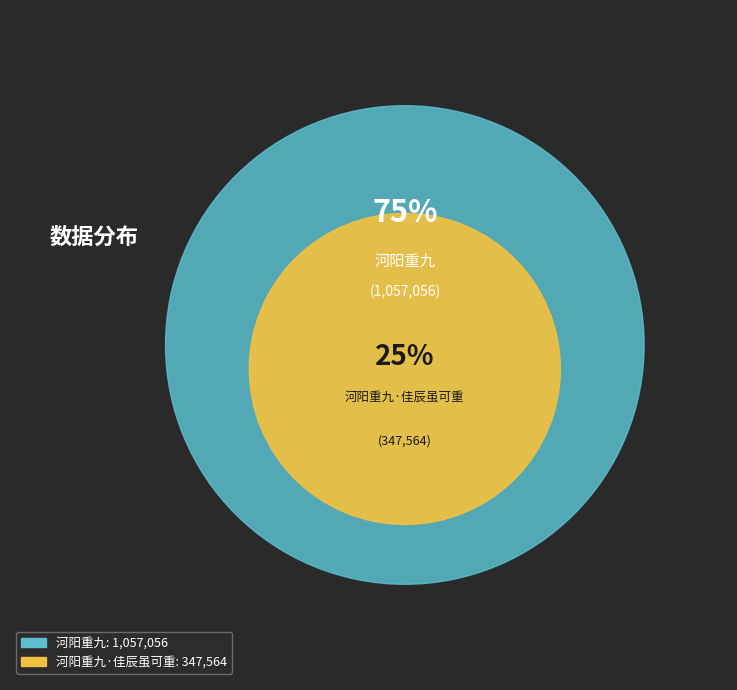

Rank the categories by value from highest to lowest.

河阳重九, 河阳重九·佳辰虽可重